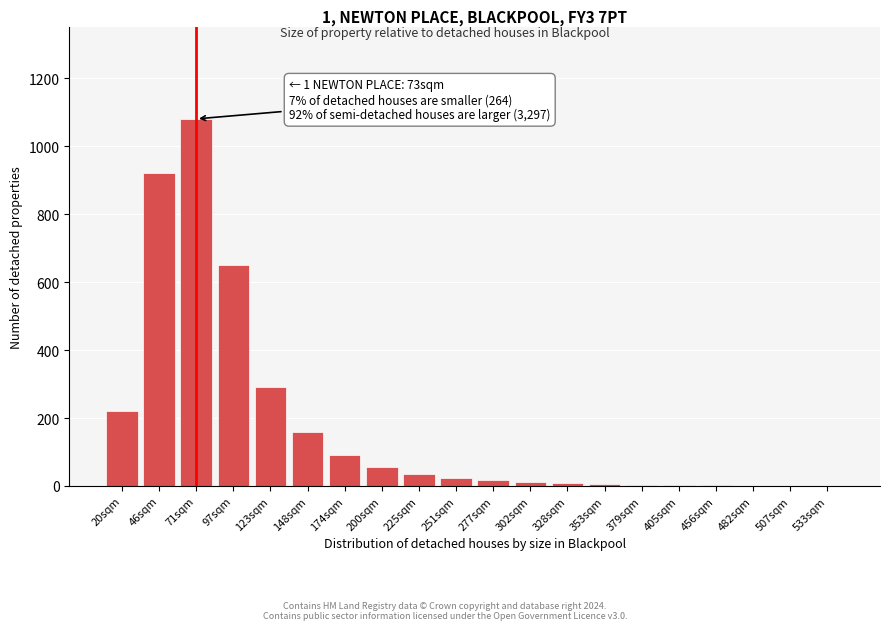

What is the sum of all values?

3581